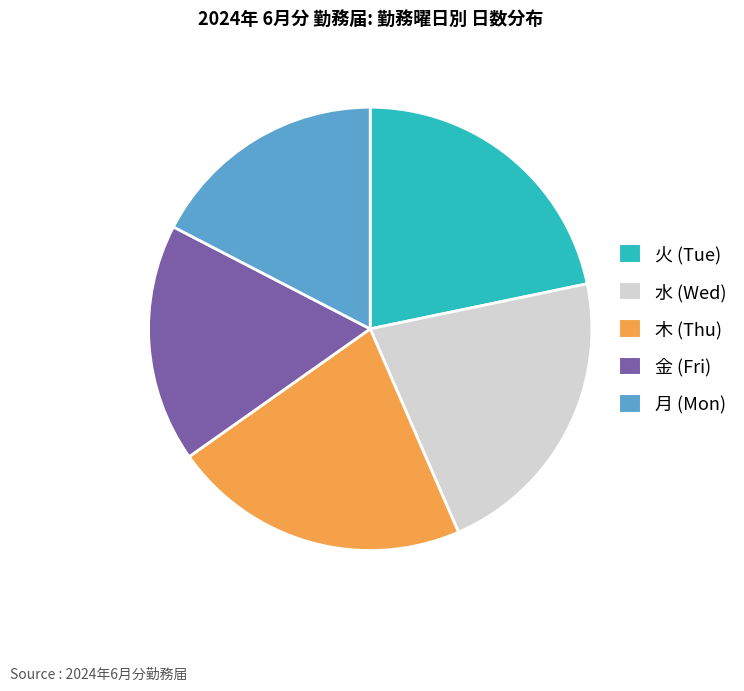

The 火 (Tue) slice represents 10% of the pie. True or false?

False